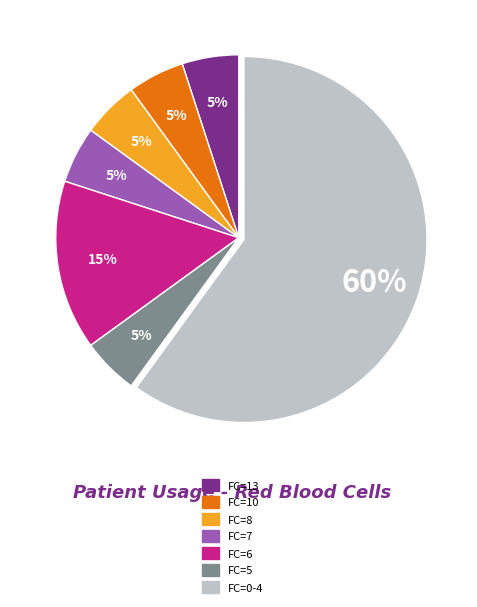

Count the number of slices in the pie.

7